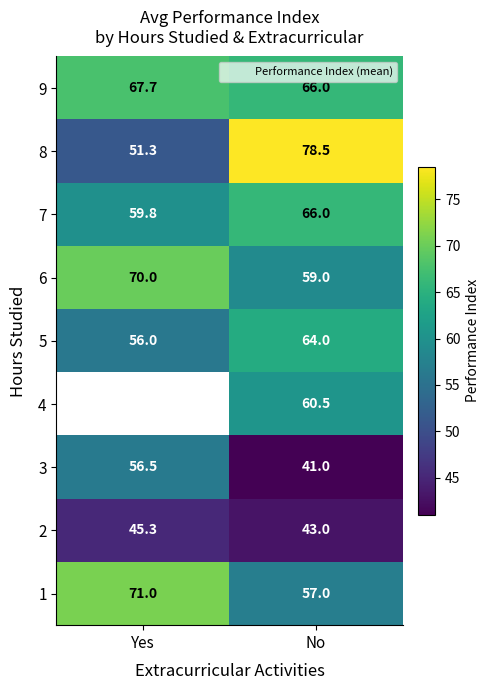

Between Yes and No, which is larger?

Yes